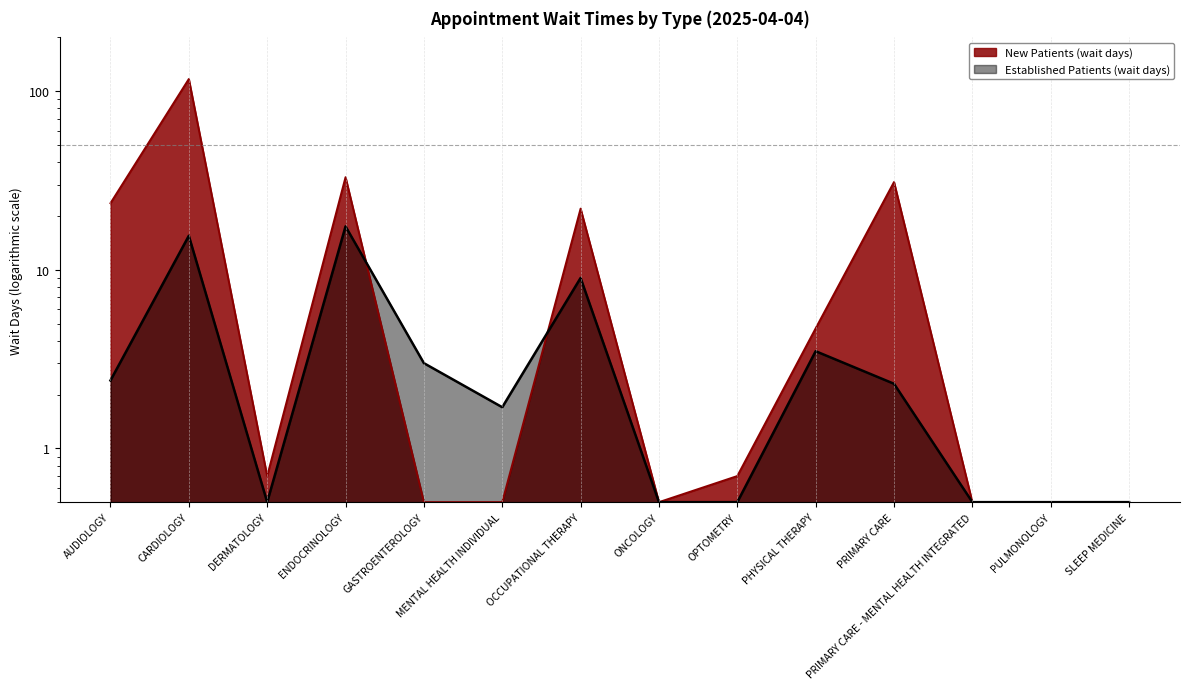

True or false: EstablishedPatients and NewPatients cross at least once.

True